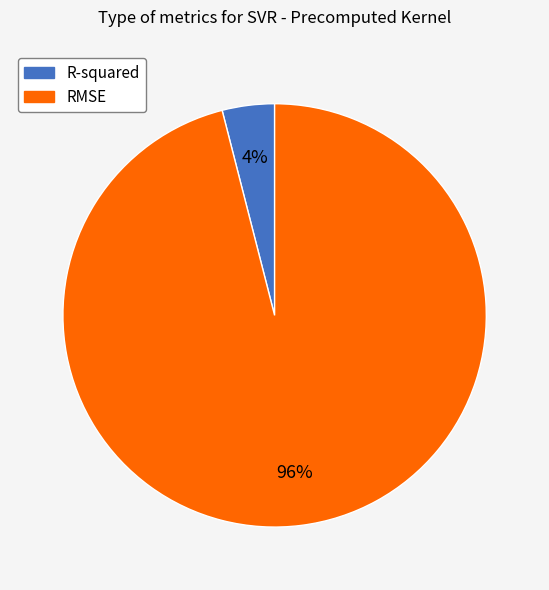

Does any single category account for the majority?

Yes